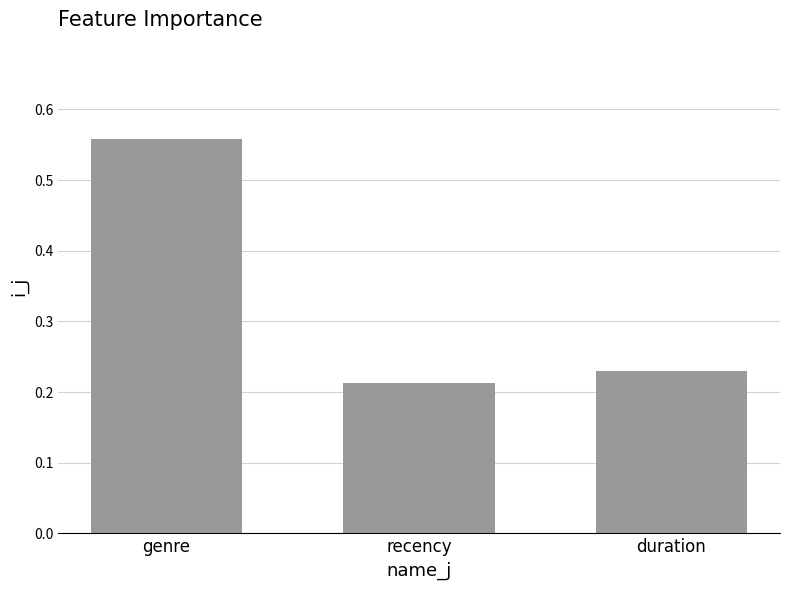

What is the difference between the values at duration and genre?

0.3